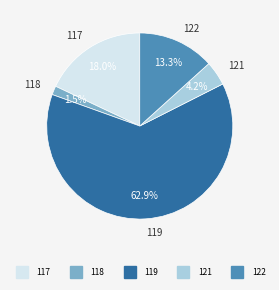

Is the sum of 122 and 118 greater than half?

No